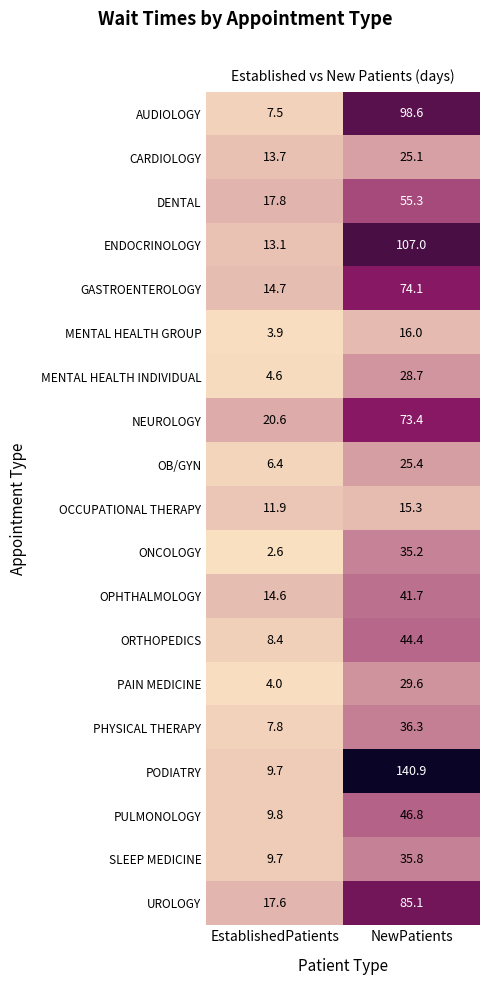

Which series changed the most between EstablishedPatients and NewPatients?

PODIATRY